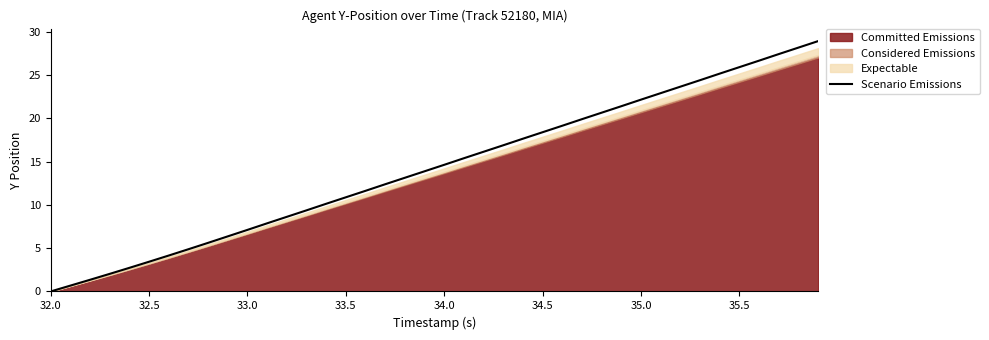

At which label does Scenario Emissions reach its minimum?

32.0